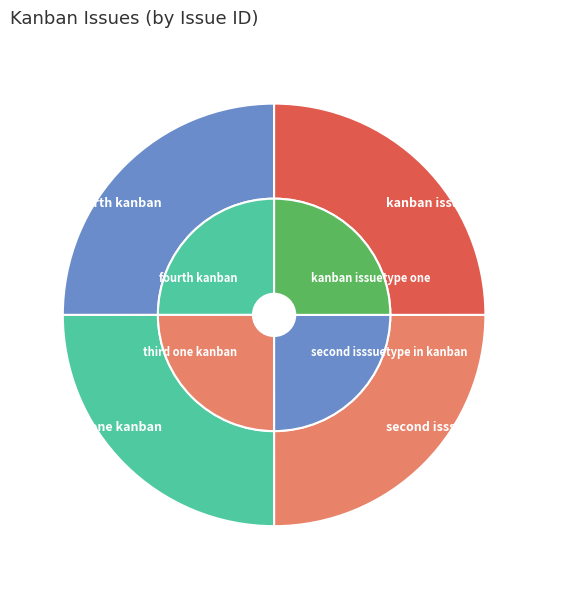

Count the number of slices in the pie.

4